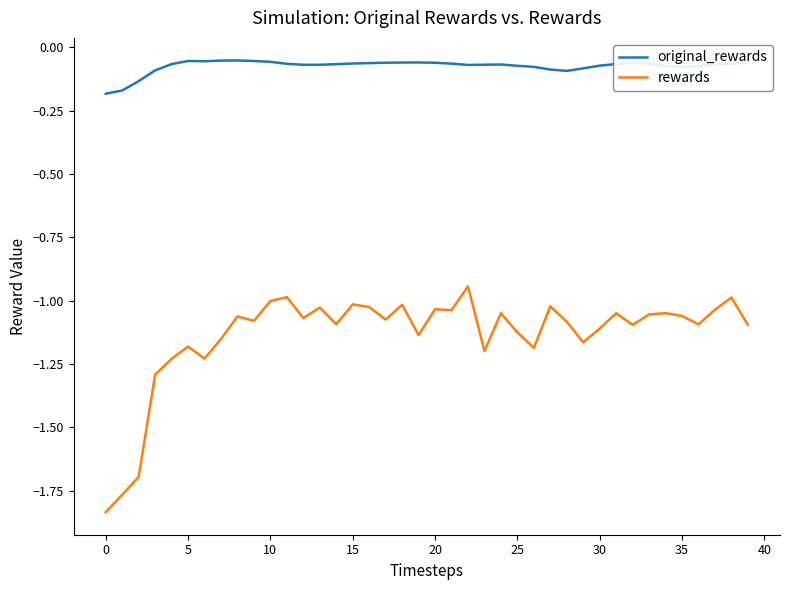

What is the difference between the maximum and minimum values in the rewards series?

0.9